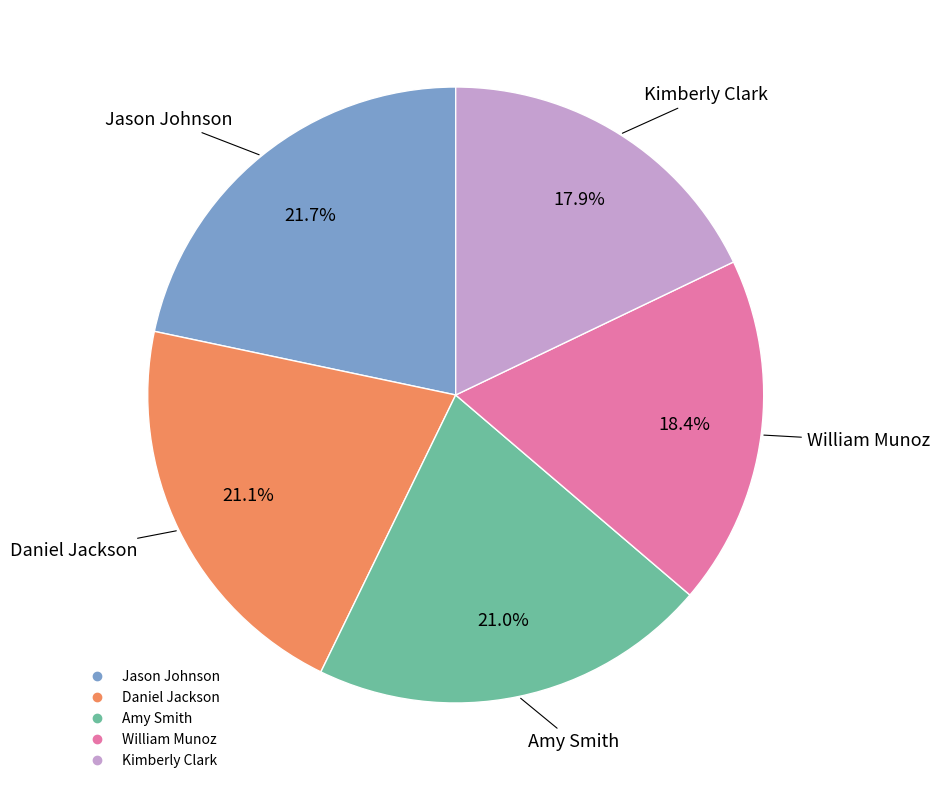

Which category has the biggest portion of the pie?

Jason Johnson